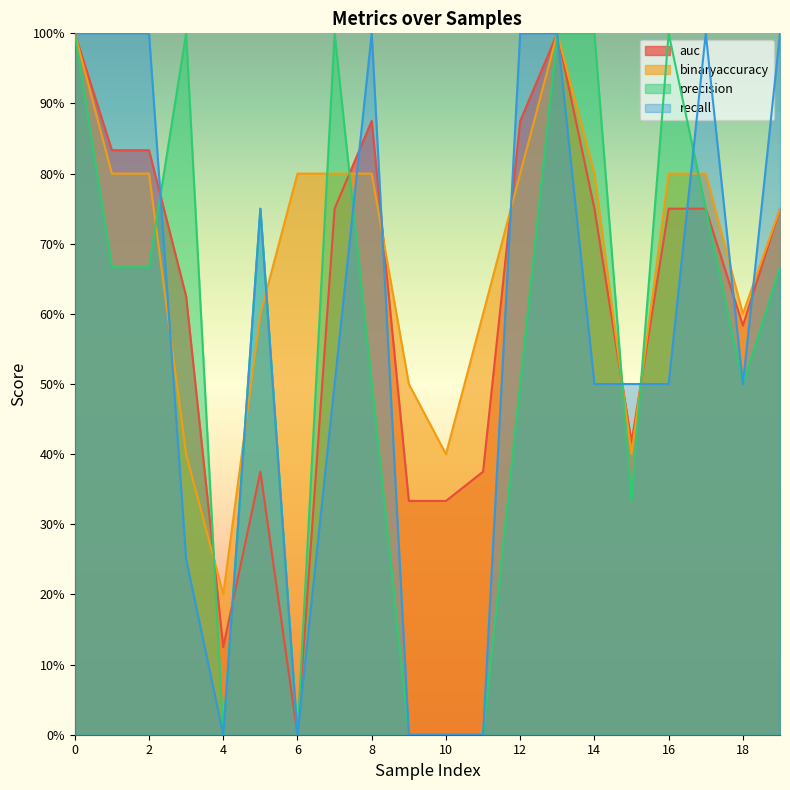

In binaryaccuracy, how many points are lower than both neighbors (excluding endpoints)?

4